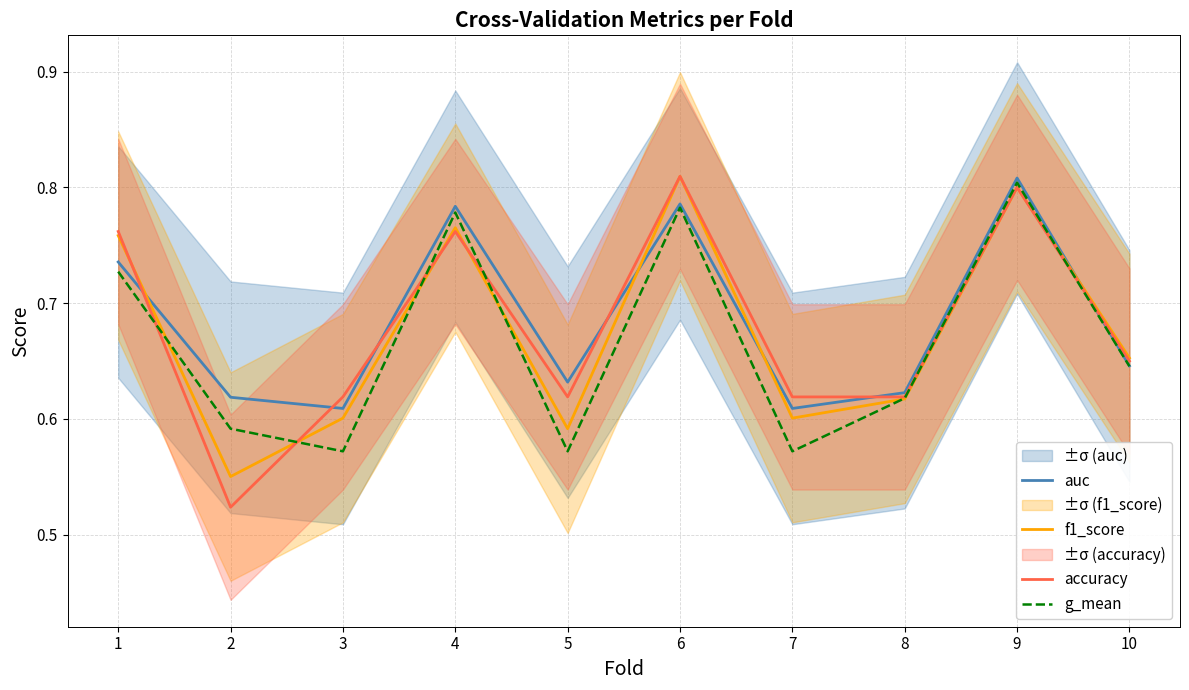

How many accuracy values are between 0 and 1?

10